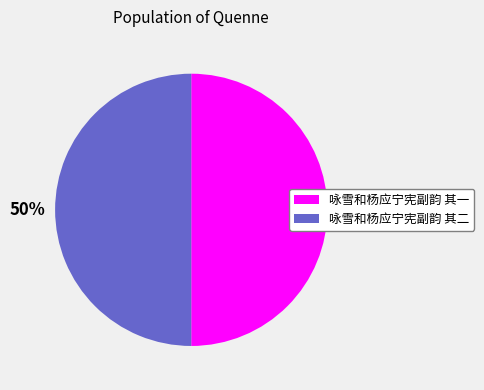

Approximately how many times larger is the value at 咏雪和杨应宁宪副韵 其一 compared to 咏雪和杨应宁宪副韵 其二?

1.0